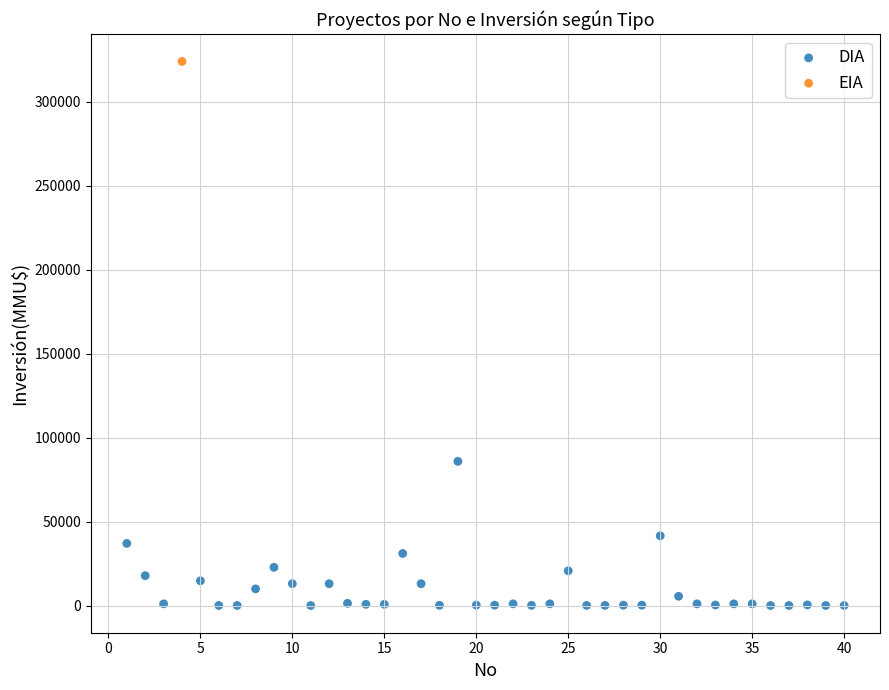

What are all the series names shown in the legend?

DIA, EIA